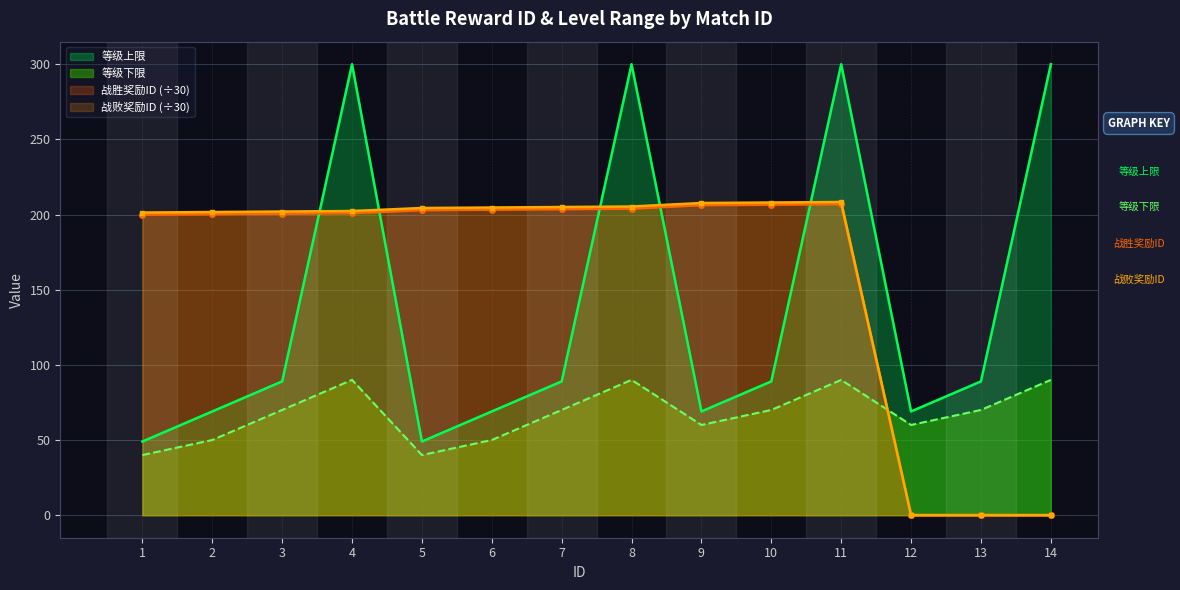

Which series has the largest total across all categories?

战败奖励ID